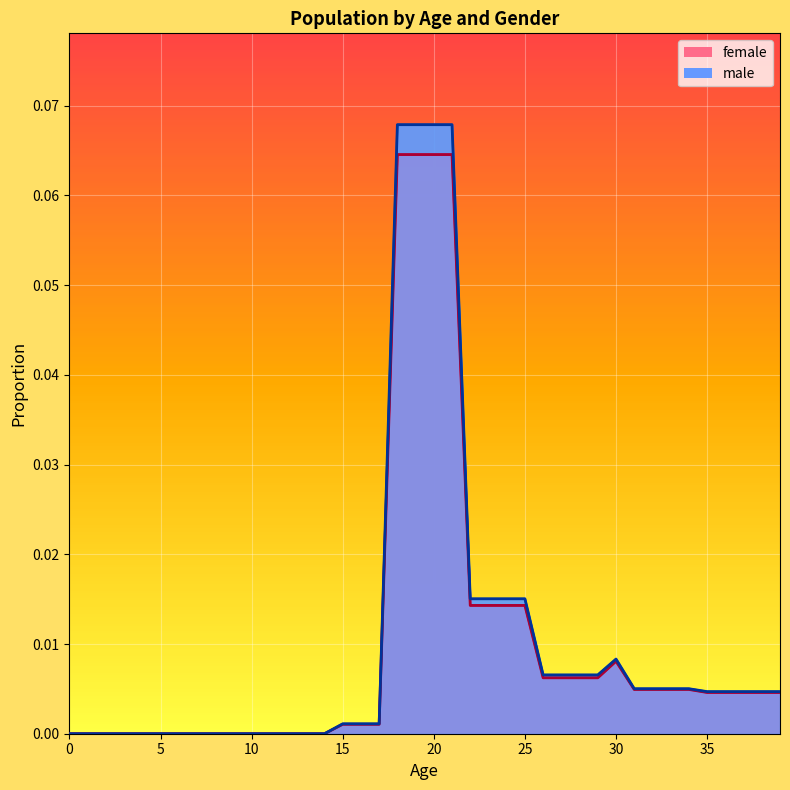

Reading left to right, what are all the values shown in this chart?

female: 0.0	0.0	0.0	0.0	0.0	0.0	0.0	0.0	0.0	0.0	0.0	0.0	0.0	0.0	0.0	0.0	0.0	0.0	0.1	0.1	0.1	0.1	0.0	0.0	0.0	0.0	0.0	0.0	0.0	0.0	0.0	0.0	0.0	0.0	0.0	0.0	0.0	0.0	0.0	0.0
male: 0.0	0.0	0.0	0.0	0.0	0.0	0.0	0.0	0.0	0.0	0.0	0.0	0.0	0.0	0.0	0.0	0.0	0.0	0.1	0.1	0.1	0.1	0.0	0.0	0.0	0.0	0.0	0.0	0.0	0.0	0.0	0.0	0.0	0.0	0.0	0.0	0.0	0.0	0.0	0.0